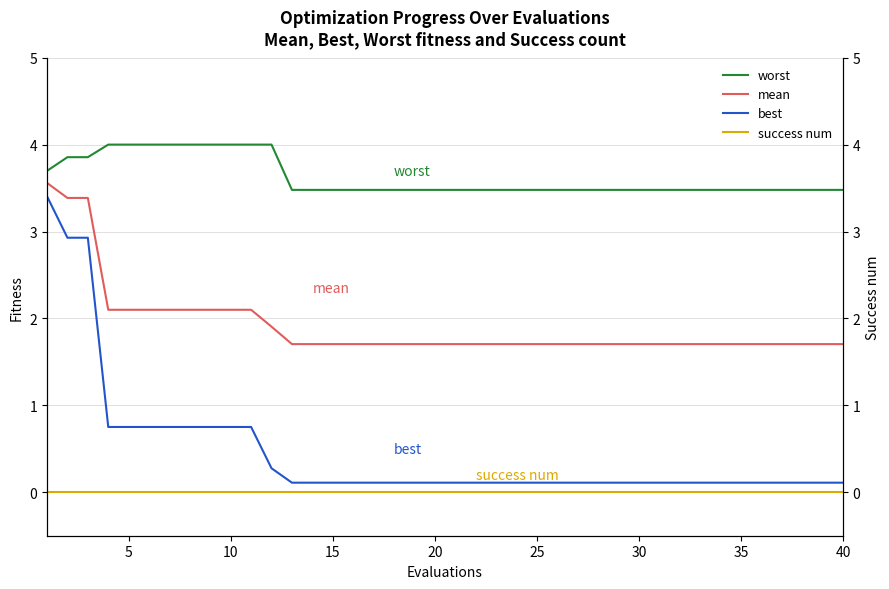

Reading right to left, extract all data points from this chart.

worst: 3.5	3.5	3.5	3.5	3.5	3.5	3.5	3.5	3.5	3.5	3.5	3.5	3.5	3.5	3.5	3.5	3.5	3.5	3.5	3.5	3.5	3.5	3.5	3.5	3.5	3.5	3.5	3.5	4.0	4.0	4.0	4.0	4.0	4.0	4.0	4.0	4.0	3.9	3.9	3.7
mean: 1.7	1.7	1.7	1.7	1.7	1.7	1.7	1.7	1.7	1.7	1.7	1.7	1.7	1.7	1.7	1.7	1.7	1.7	1.7	1.7	1.7	1.7	1.7	1.7	1.7	1.7	1.7	1.7	1.9	2.1	2.1	2.1	2.1	2.1	2.1	2.1	2.1	3.4	3.4	3.6
best: 0.1	0.1	0.1	0.1	0.1	0.1	0.1	0.1	0.1	0.1	0.1	0.1	0.1	0.1	0.1	0.1	0.1	0.1	0.1	0.1	0.1	0.1	0.1	0.1	0.1	0.1	0.1	0.1	0.3	0.8	0.8	0.8	0.8	0.8	0.8	0.8	0.8	2.9	2.9	3.4
success num: 0.0	0.0	0.0	0.0	0.0	0.0	0.0	0.0	0.0	0.0	0.0	0.0	0.0	0.0	0.0	0.0	0.0	0.0	0.0	0.0	0.0	0.0	0.0	0.0	0.0	0.0	0.0	0.0	0.0	0.0	0.0	0.0	0.0	0.0	0.0	0.0	0.0	0.0	0.0	0.0